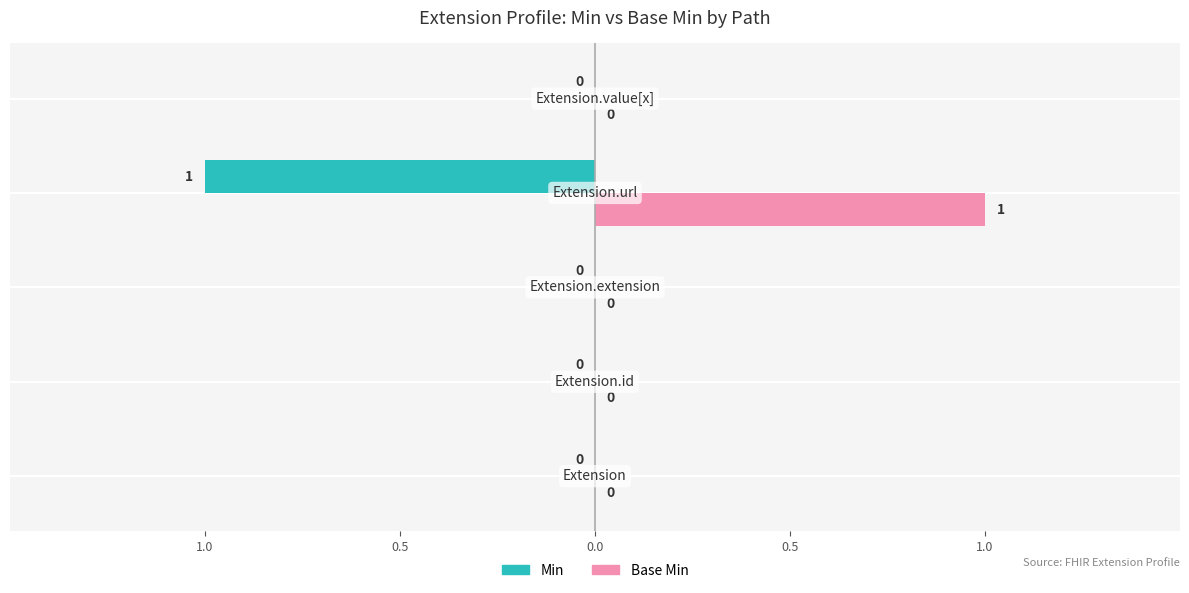

What are all the series names shown in the legend?

Min, Base Min